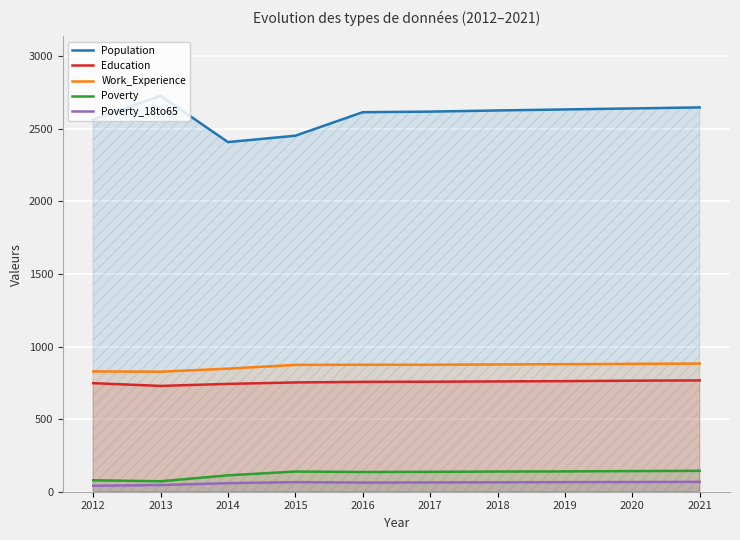

What is the total value across all series at 2018?

4468